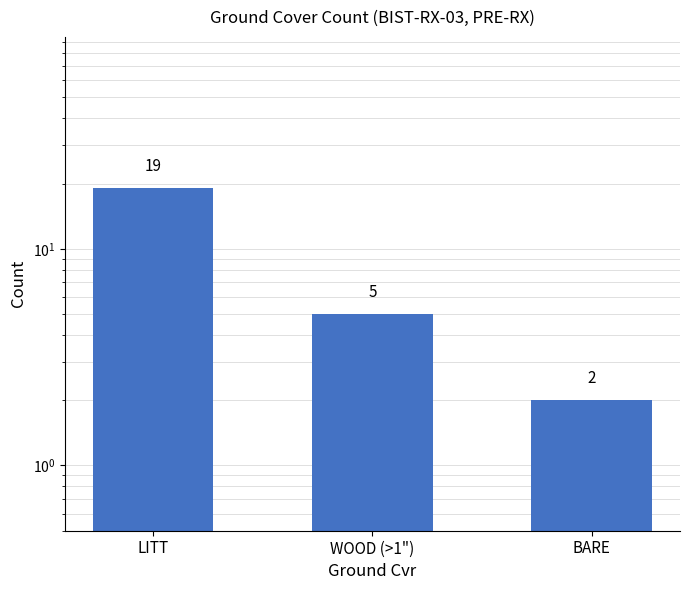

Which category has the lowest value across all series?

BARE